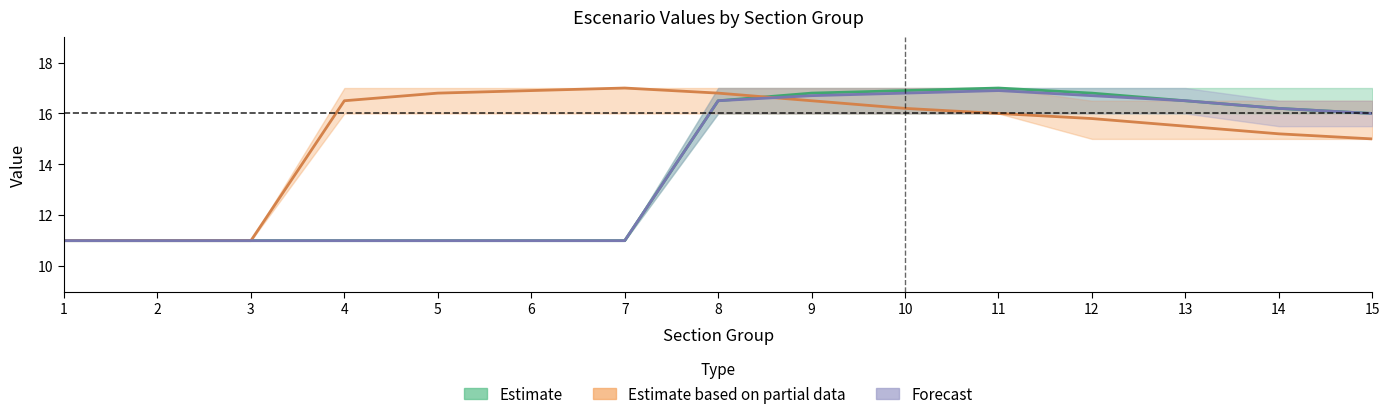

True or false: Estimate (escenario1) and Estimate based on partial data (escenario2) cross at least once.

True